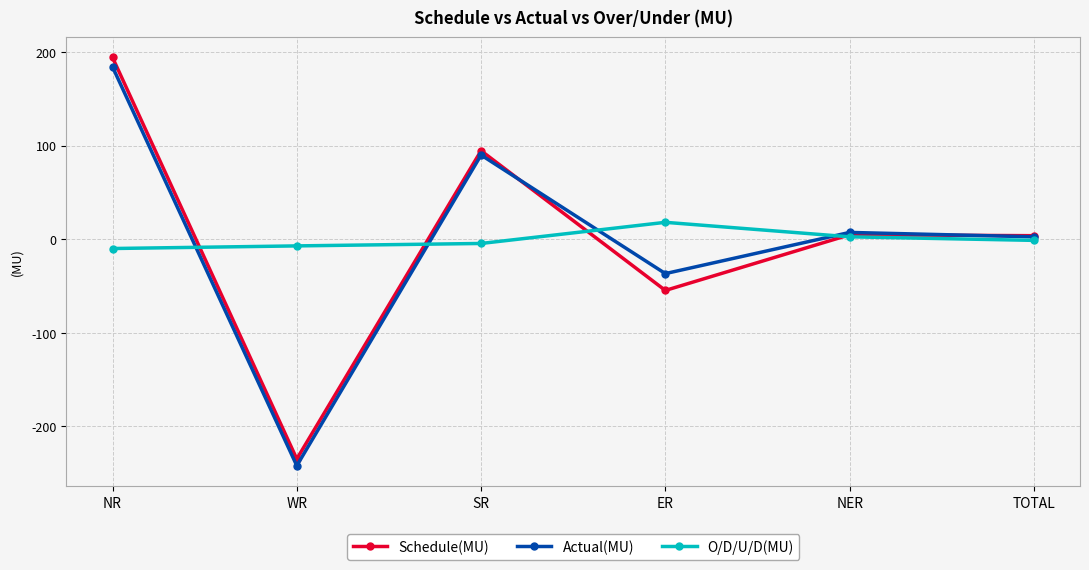

What is the difference between the maximum and second lowest values in the O/D/U/D(MU) series?

25.2